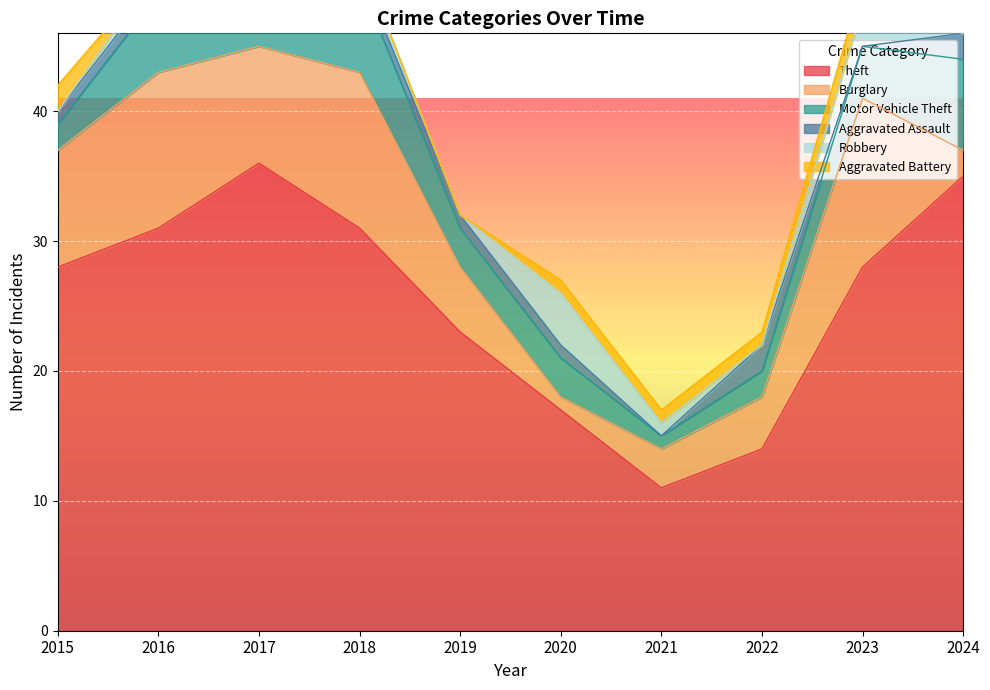

What is the difference between the Aggravated Assault values at 2017 and 2023?

2